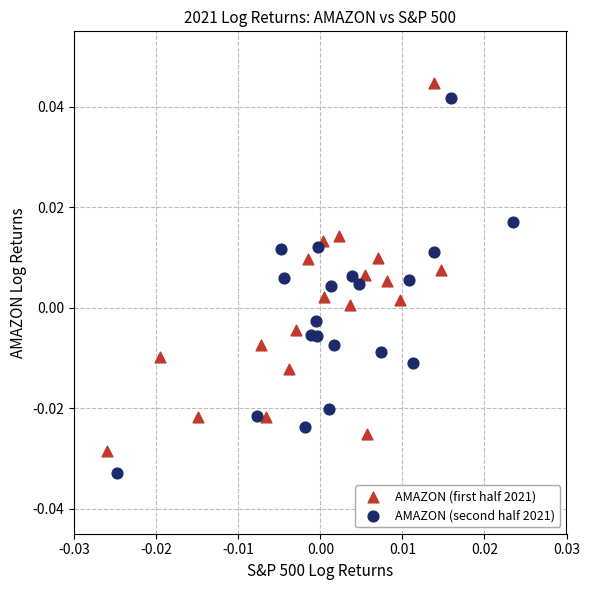

Which series reaches the maximum Y coordinate?

AMAZON (first half 2021)